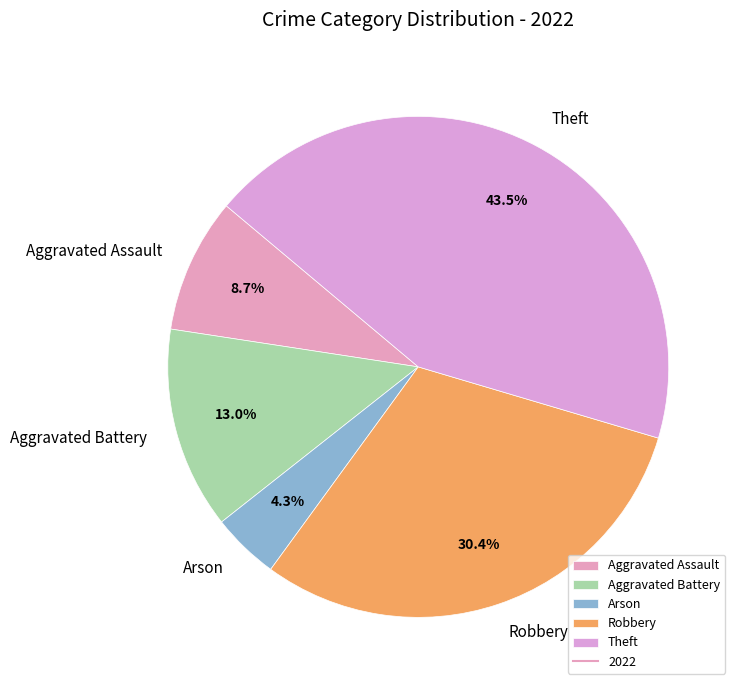

The Aggravated Assault slice represents 9% of the pie. True or false?

True